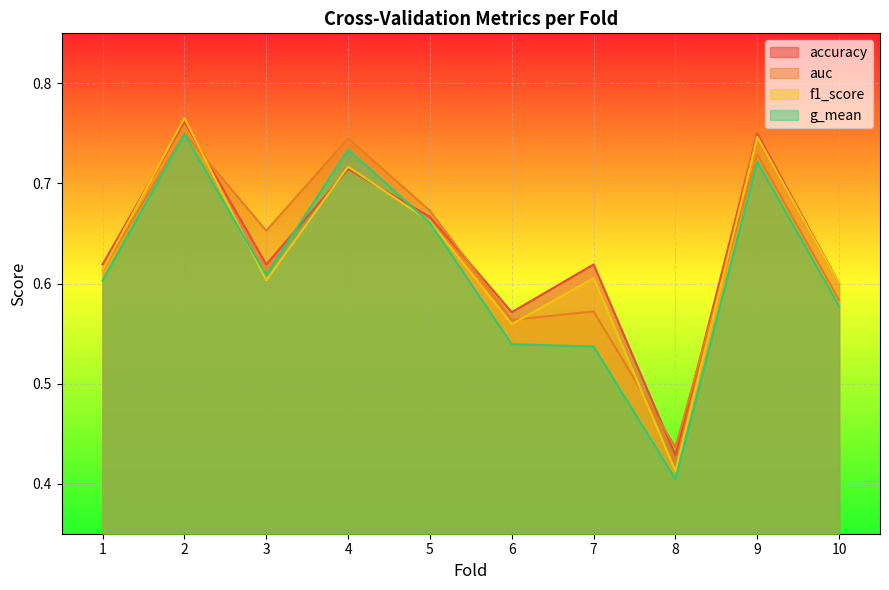

What are all the series names shown in the legend?

accuracy, auc, f1_score, g_mean